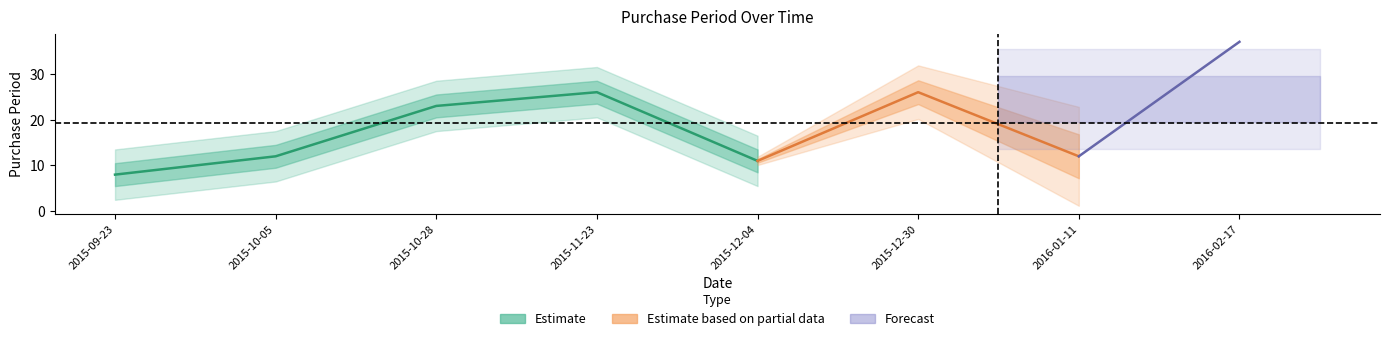

Where is the first local minimum?

2015-12-04